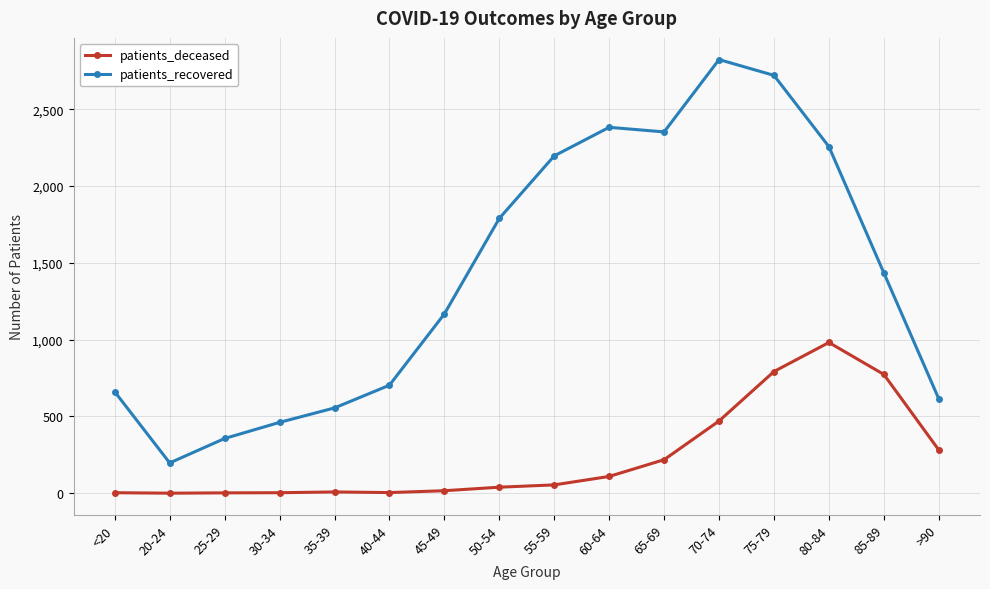

At which label is patients_deceased closest to 490?

70-74